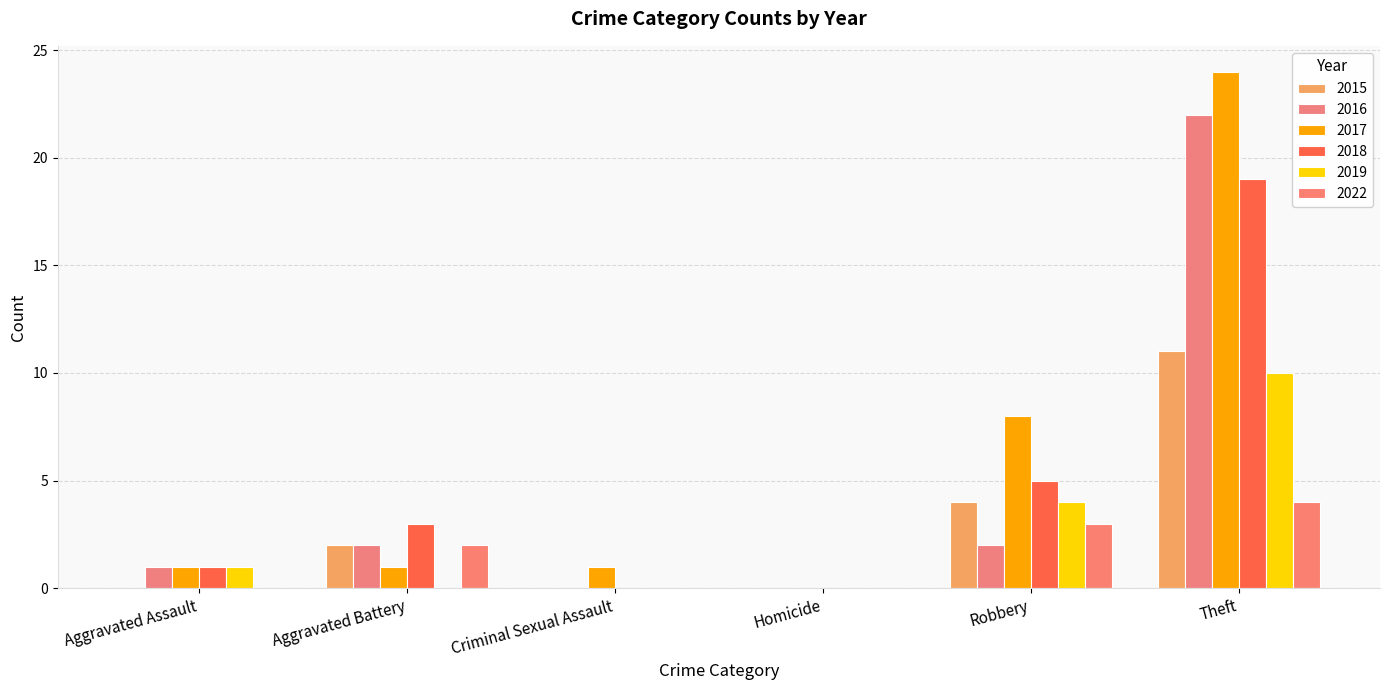

Reading left to right, list all the values displayed in this chart.

2015: Aggravated Assault=0	Aggravated Battery=2	Criminal Sexual Assault=0	Homicide=0	Robbery=4	Theft=11
2016: Aggravated Assault=1	Aggravated Battery=2	Criminal Sexual Assault=0	Homicide=0	Robbery=2	Theft=22
2017: Aggravated Assault=1	Aggravated Battery=1	Criminal Sexual Assault=1	Homicide=0	Robbery=8	Theft=24
2018: Aggravated Assault=1	Aggravated Battery=3	Criminal Sexual Assault=0	Homicide=0	Robbery=5	Theft=19
2019: Aggravated Assault=1	Aggravated Battery=0	Criminal Sexual Assault=0	Homicide=0	Robbery=4	Theft=10
2022: Aggravated Assault=0	Aggravated Battery=2	Criminal Sexual Assault=0	Homicide=0	Robbery=3	Theft=4